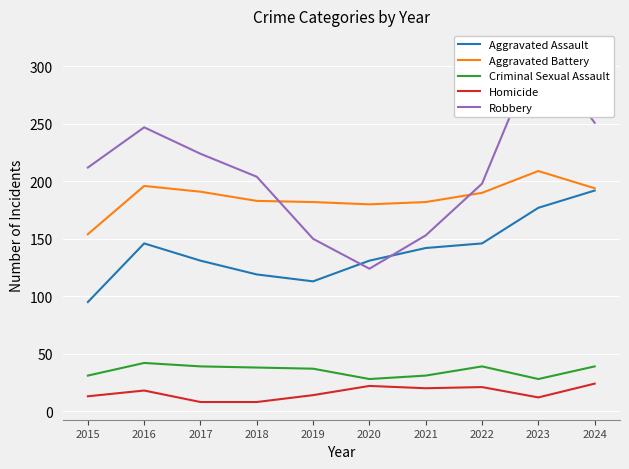

At which category is the sum across all series the highest?

2023